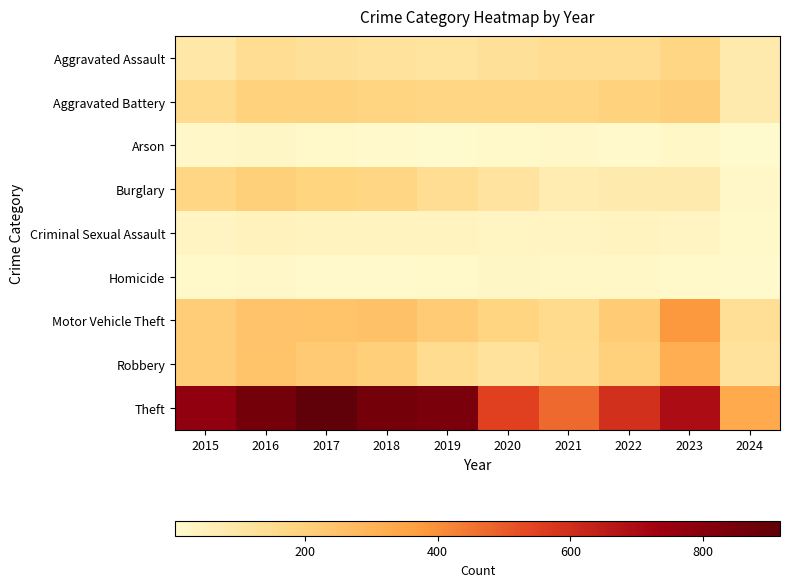

Reading left to right, transcribe all the data shown in this chart.

Aggravated Assault: 2015=95	2016=146	2017=131	2018=119	2019=113	2020=131	2021=142	2022=146	2023=177	2024=80
Aggravated Battery: 2015=154	2016=196	2017=191	2018=183	2019=182	2020=180	2021=182	2022=190	2023=209	2024=81
Arson: 2015=15	2016=25	2017=12	2018=8	2019=6	2020=12	2021=17	2022=11	2023=21	2024=4
Burglary: 2015=178	2016=201	2017=189	2018=176	2019=143	2020=115	2021=71	2022=82	2023=81	2024=16
Criminal Sexual Assault: 2015=31	2016=41	2017=39	2018=38	2019=37	2020=28	2021=30	2022=39	2023=29	2024=14
Homicide: 2015=13	2016=18	2017=8	2018=8	2019=14	2020=22	2021=20	2022=21	2023=12	2024=9
Motor Vehicle Theft: 2015=211	2016=245	2017=247	2018=256	2019=216	2020=184	2021=156	2022=219	2023=385	2024=134
Robbery: 2015=212	2016=247	2017=224	2018=204	2019=150	2020=124	2021=153	2022=198	2023=316	2024=122
Theft: 2015=774	2016=858	2017=916	2018=856	2019=841	2020=550	2021=474	2022=593	2023=696	2024=329